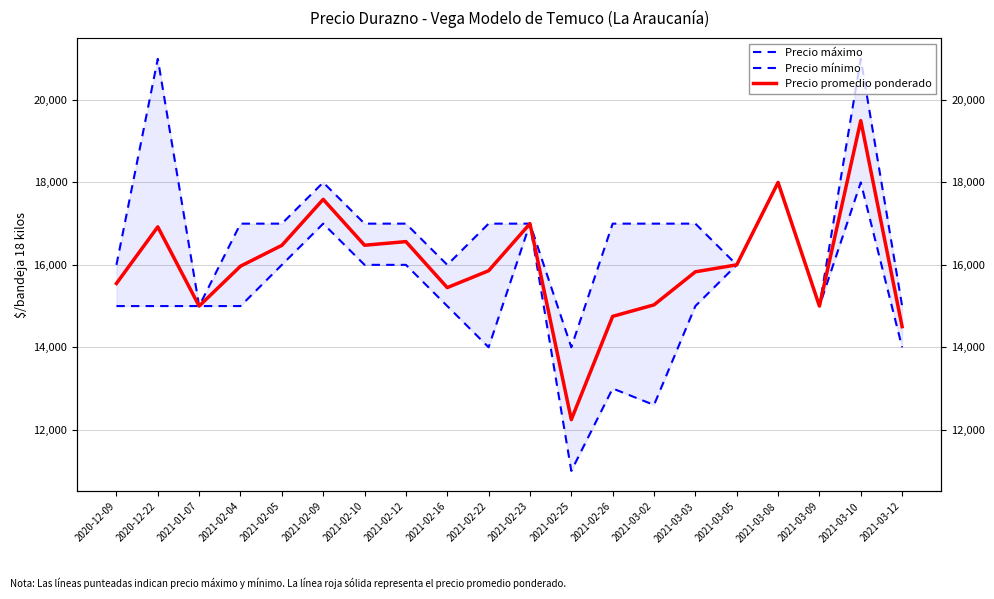

Rank the categories by Precio máximo value from highest to lowest.

2020-12-22, 2021-03-10, 2021-02-09, 2021-03-08, 2021-02-04, 2021-02-05, 2021-02-10, 2021-02-12, 2021-02-22, 2021-02-23, 2021-02-26, 2021-03-02, 2021-03-03, 2020-12-09, 2021-02-16, 2021-03-05, 2021-01-07, 2021-03-09, 2021-03-12, 2021-02-25